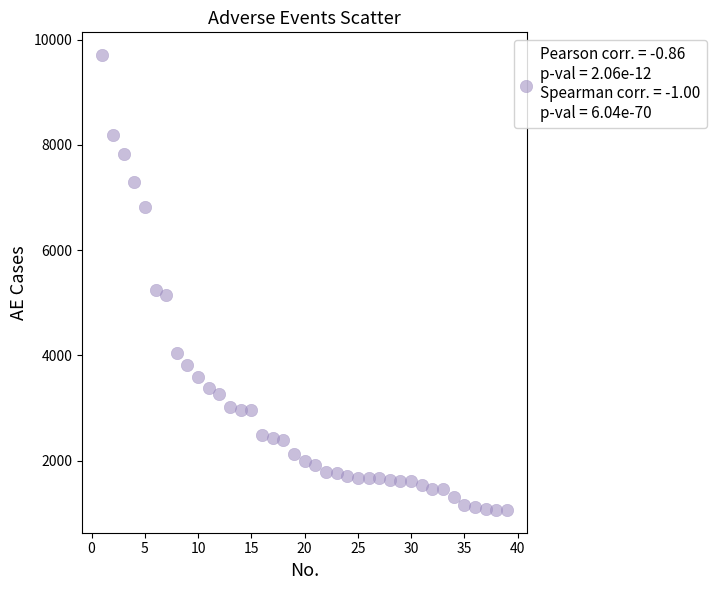

What is the range of X values (max minus min)?

38